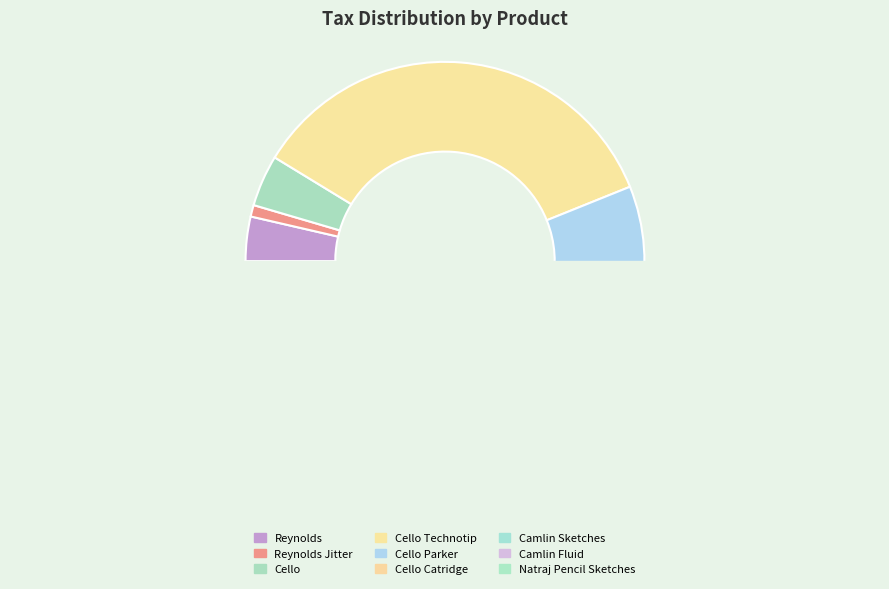

To the nearest percent, what is the average slice percentage?

11%